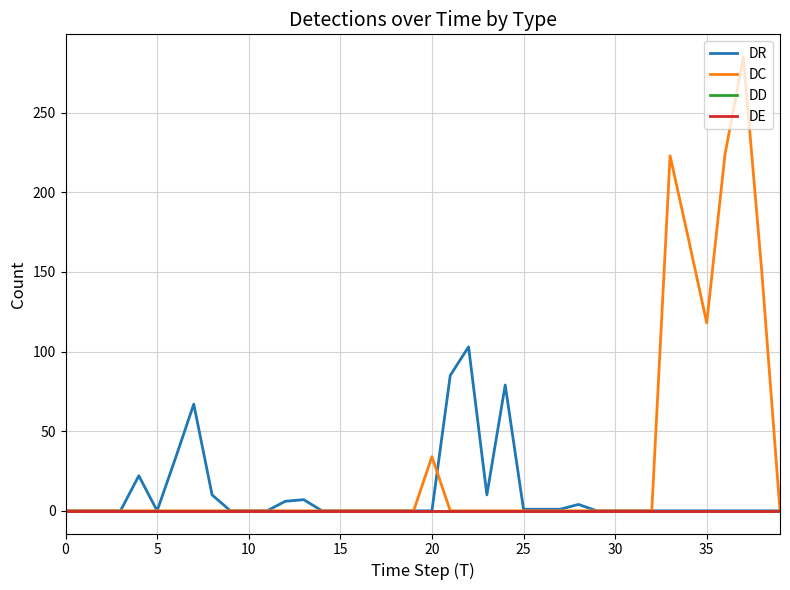

Which series has the largest total across all categories?

DC